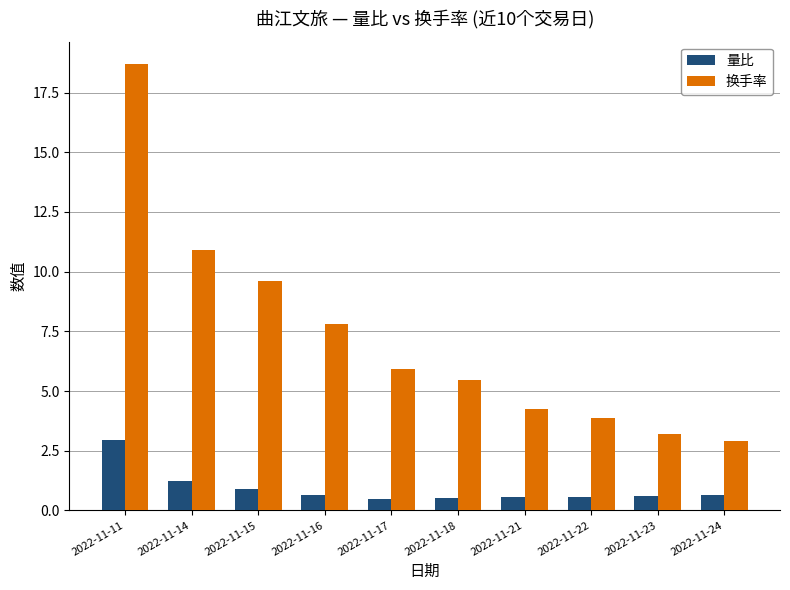

Which series has the widest spread of values?

换手率